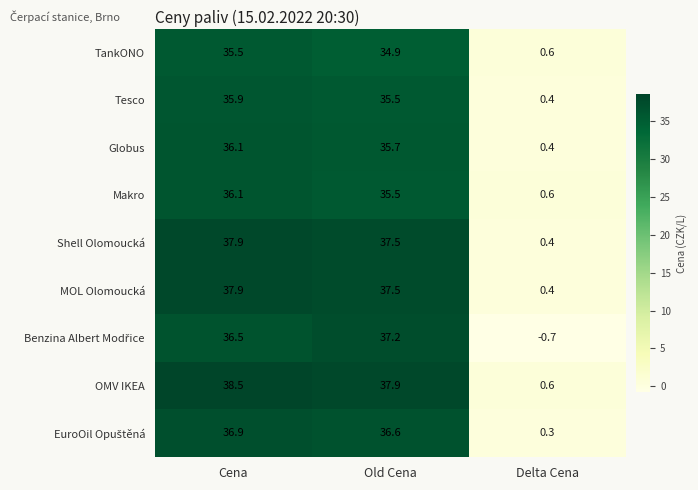

Which series has the largest total across all categories?

OMV IKEA